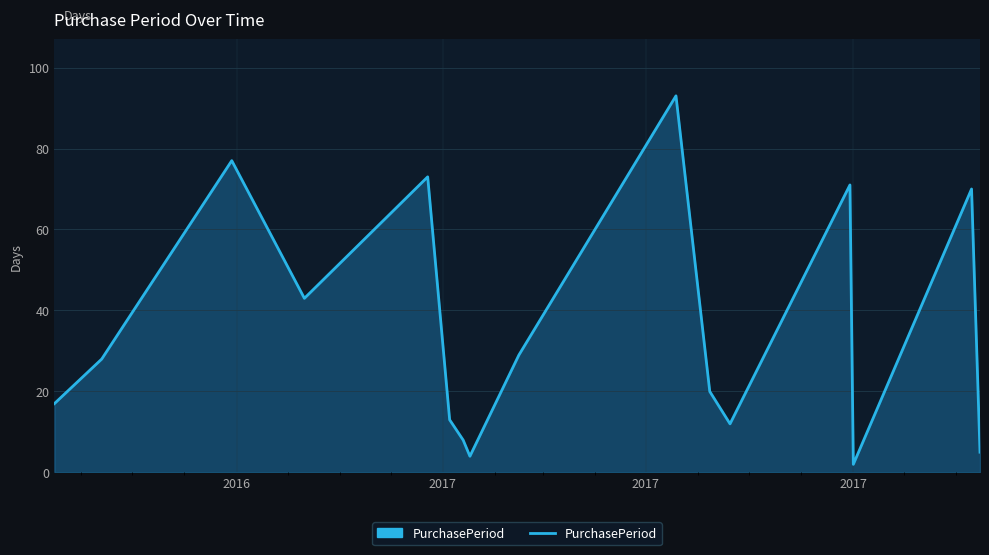

What is the greatest value displayed?

93